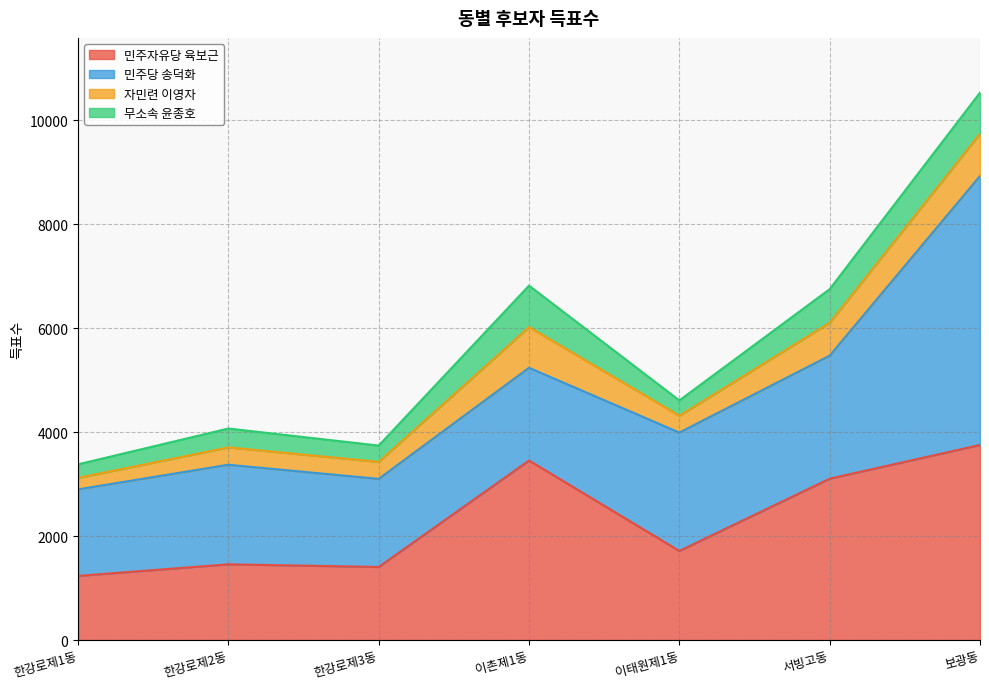

True or false: 민주자유당 육보근 and 무소속 윤종호 intersect in this chart.

False